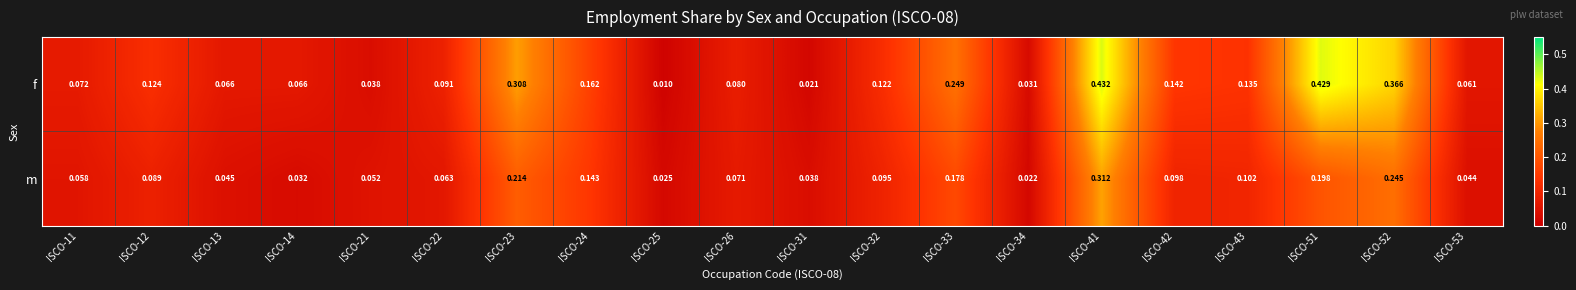

Which series changed the most between ISCO-21 and ISCO-51?

f